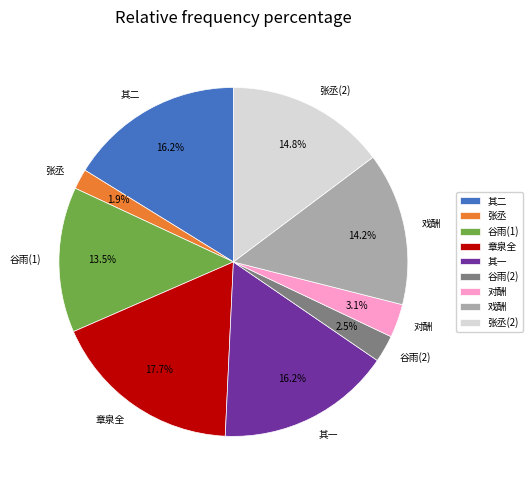

Is the sum of 章泉全 and 张丞 greater than half?

No